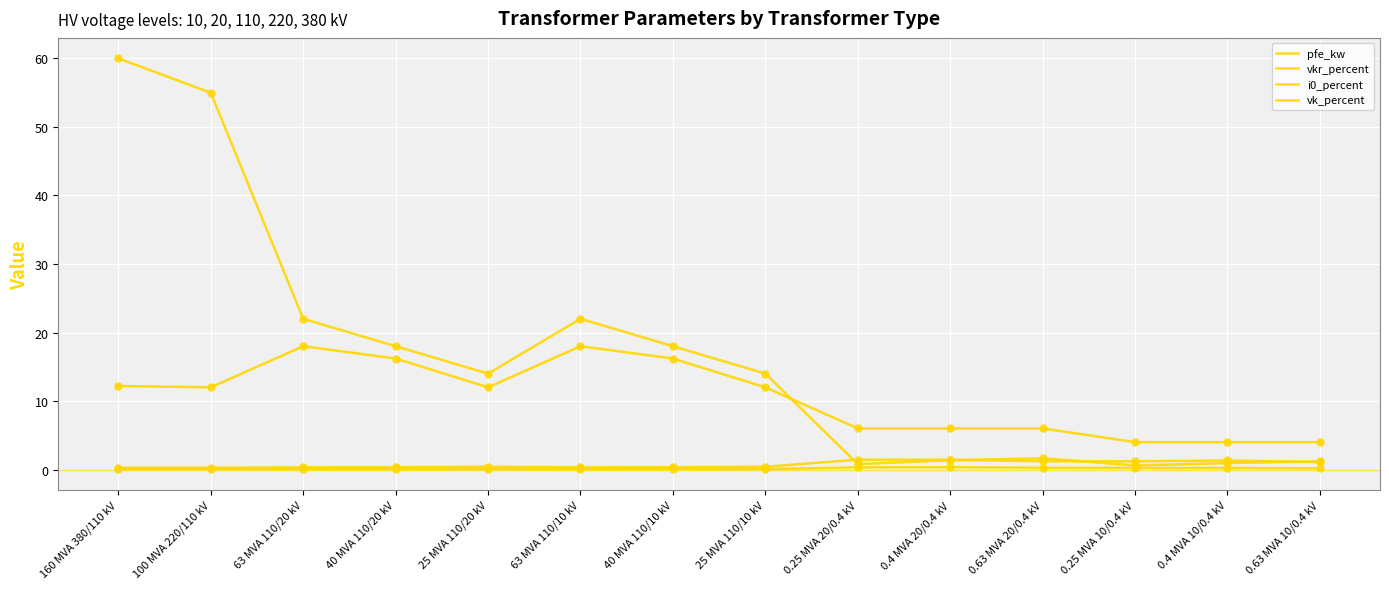

What is the total value across all series at 63 MVA 110/10 kV?

40.4